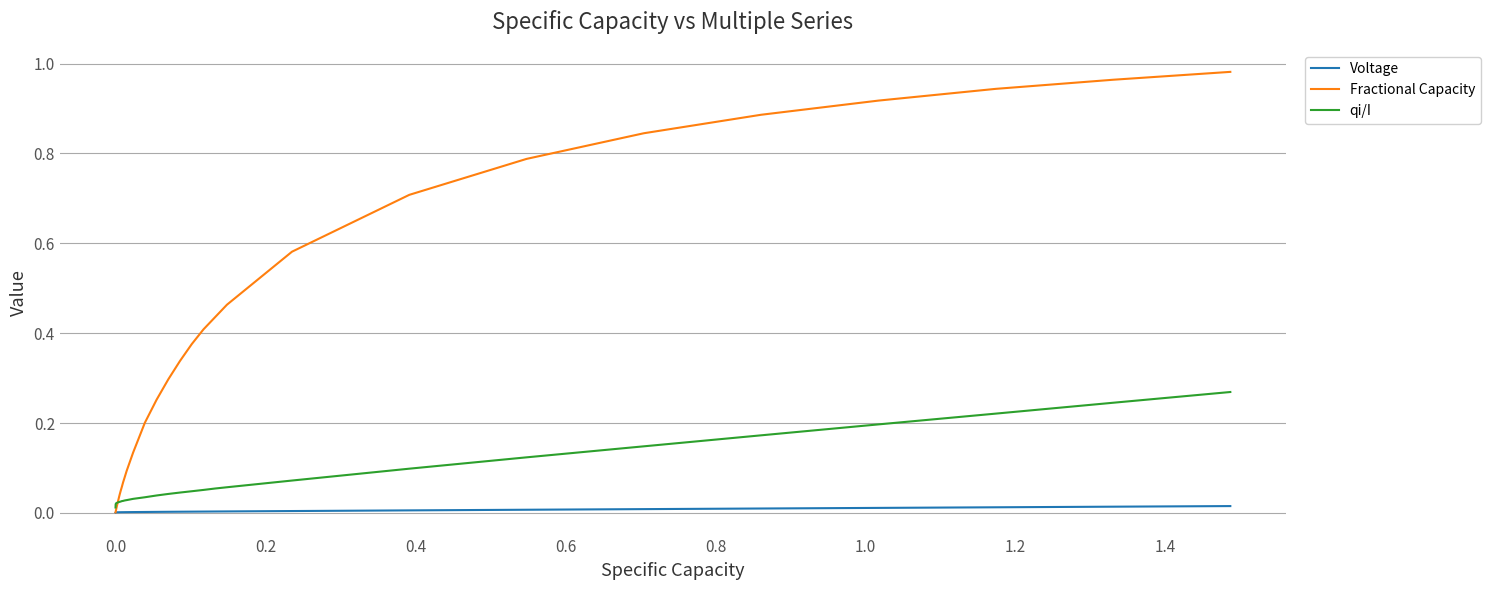

At how many categories does at least one series exceed 0?

37